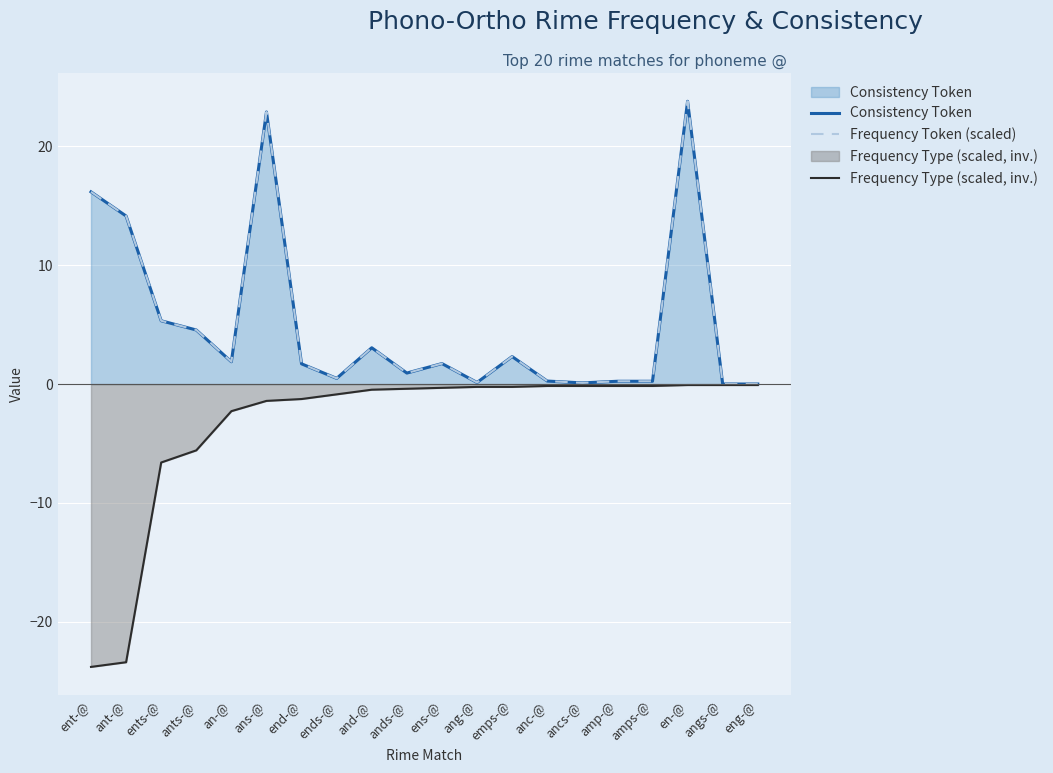

The value of Frequency Token (scaled) at ans-@ is 22.9. True or false?

True